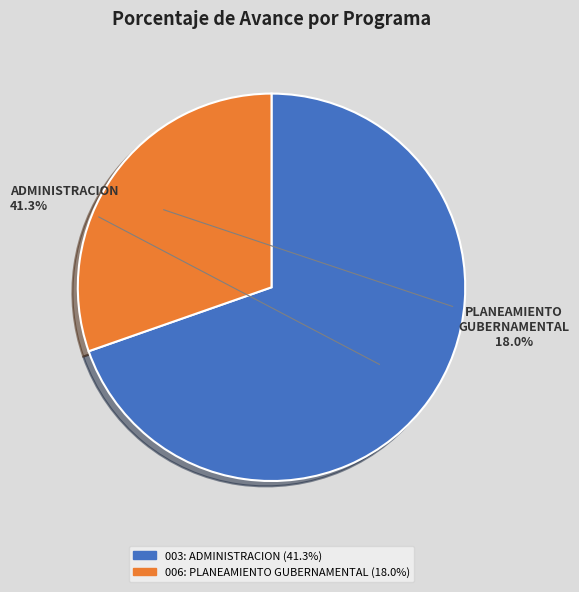

What is the majority slice?

003: ADMINISTRACION